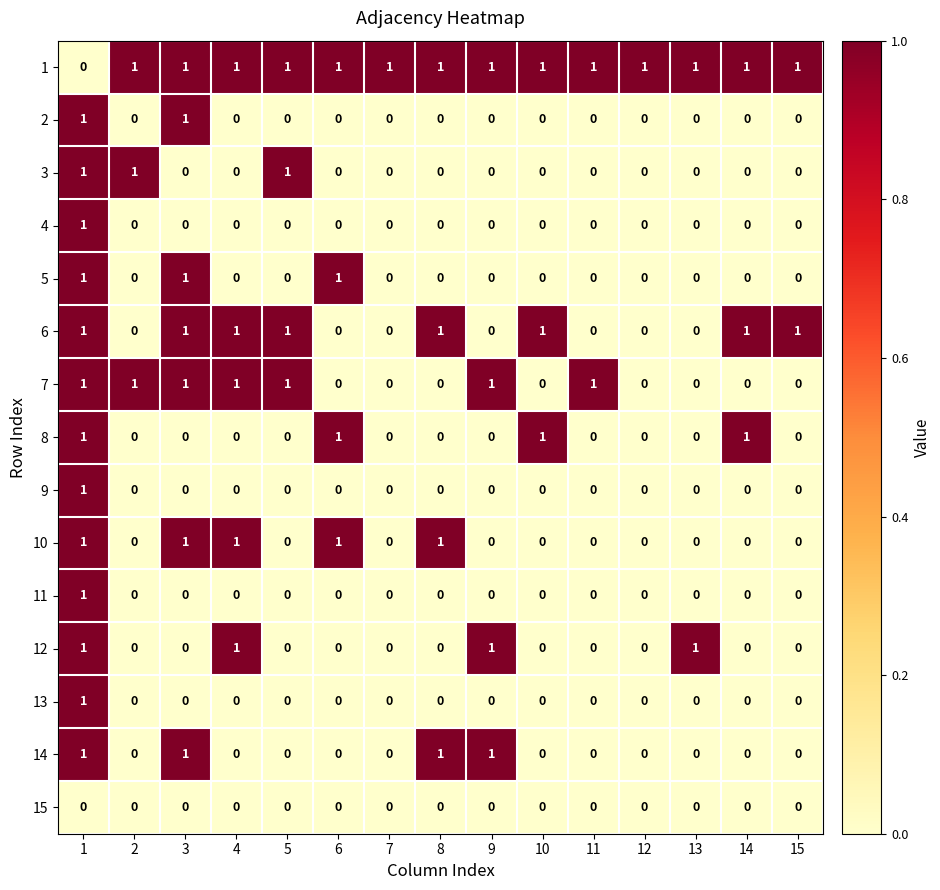

What is the sum of all 10 values?

5